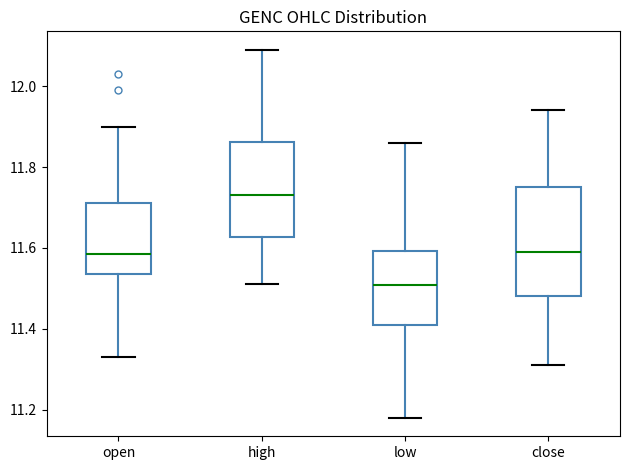

Reading left to right, transcribe this box plot: for each box, give where its median line is, the range the box spans, and where its two whiskers end, as read against the y-axis. The values are not printed on the chart, so give them approximately, as read against the axis.

open: median 11.58, box 11.54 to 11.72, whiskers 11.34 to 11.90
high: median 11.74, box 11.62 to 11.86, whiskers 11.52 to 12.08
low: median 11.50, box 11.40 to 11.60, whiskers 11.18 to 11.86
close: median 11.60, box 11.48 to 11.76, whiskers 11.32 to 11.94